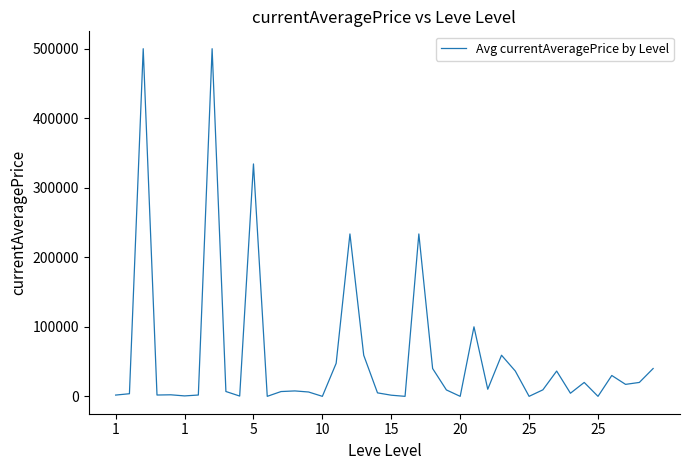

What is the greatest value displayed?

500000.0